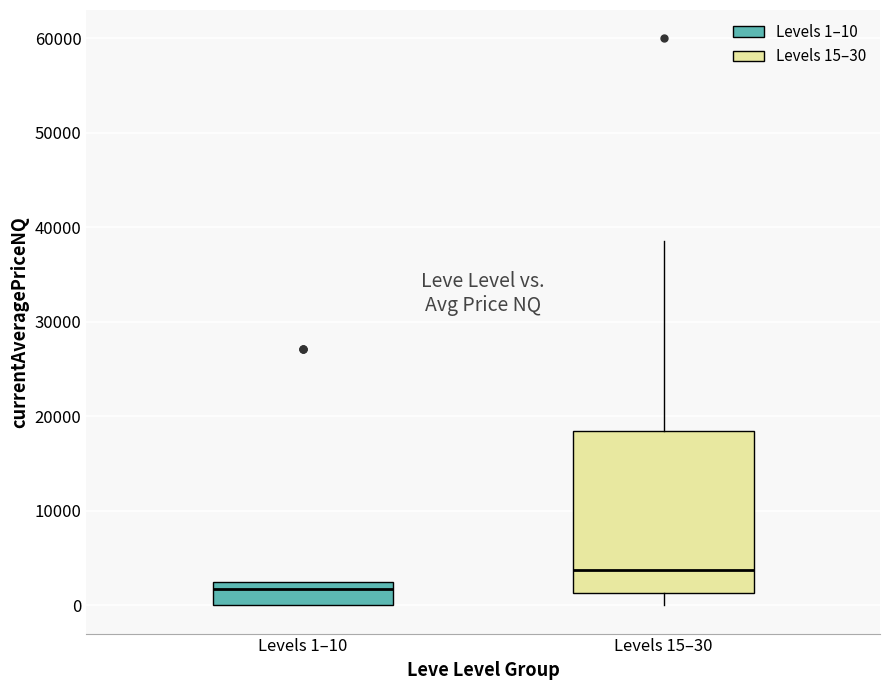

Reading left to right, transcribe this box plot: for each box, give where its median line is, the range the box spans, and where its two whiskers end, as read against the y-axis. The values are not printed on the chart, so give them approximately, as read against the axis.

Levels 1–10: median 2000 (just below the box's upper edge), box 0 to 2000, whiskers 0 to 3000
Levels 15–30: median 4000, box 1000 to 18000, whiskers 0 to 39000